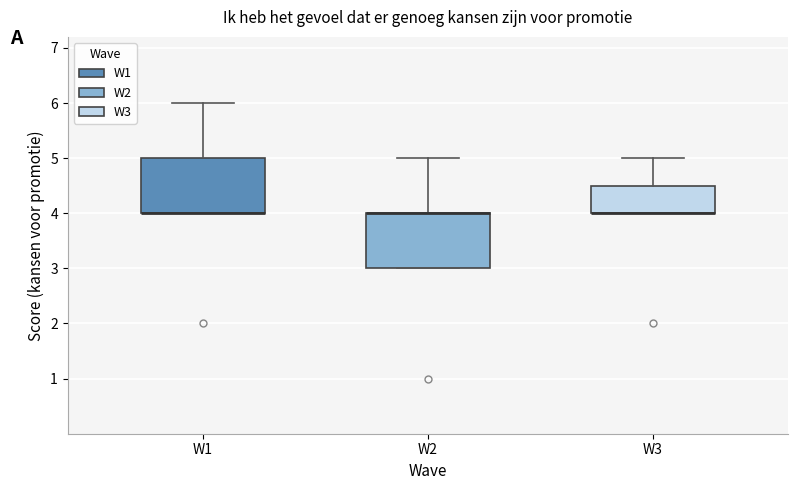

Reading left to right, transcribe this box plot: for each box, give where its median line is, the range the box spans, and where its two whiskers end, as read against the y-axis. The values are not printed on the chart, so give them approximately, as read against the axis.

W1: median 4.0 (drawn on the box's lower edge), box 4.0 to 5.0, whiskers 4.0 to 6.0
W2: median 4.0 (drawn on the box's upper edge), box 3.0 to 4.0, whiskers 3.0 to 5.0
W3: median 4.0 (drawn on the box's lower edge), box 4.0 to 4.5, whiskers 4.0 to 5.0